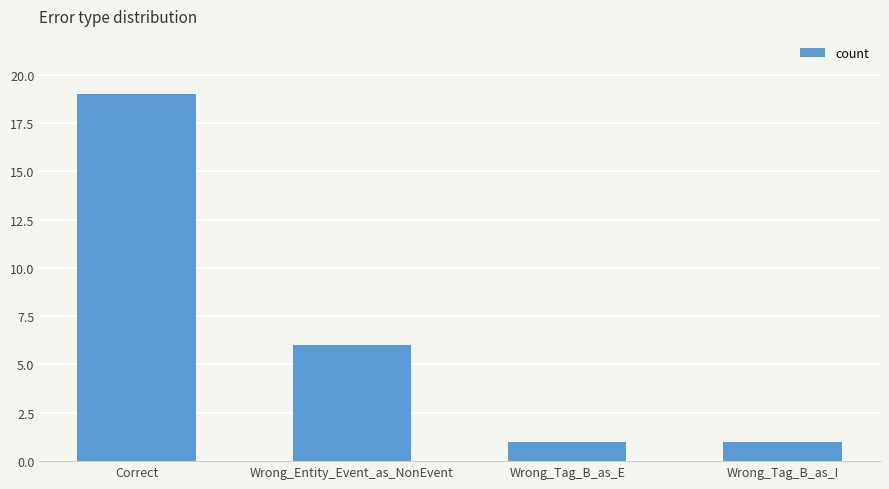

What is the difference between the second highest and second lowest values?

5